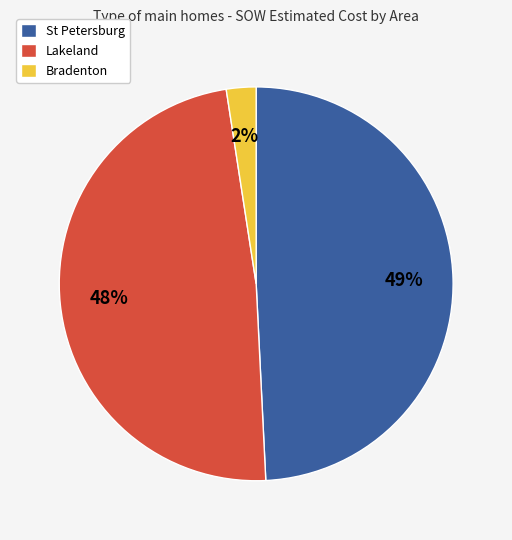

Rank the categories by value from lowest to highest.

Bradenton, Lakeland, St Petersburg